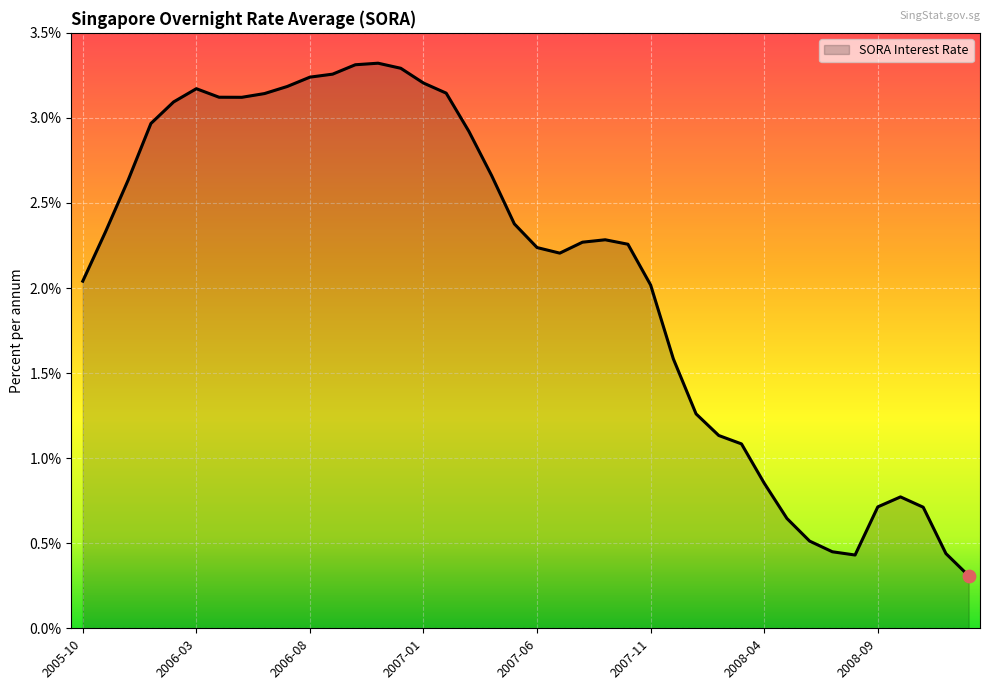

What is the difference between the maximum and minimum values?

3.0